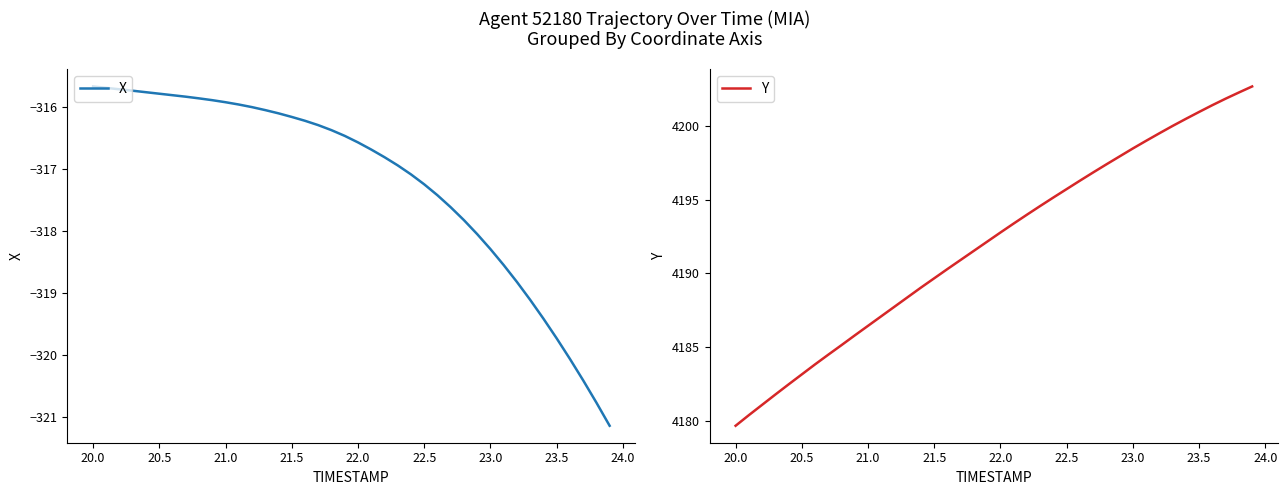

True or false: X has a value of -316.2 at 21.5.

True